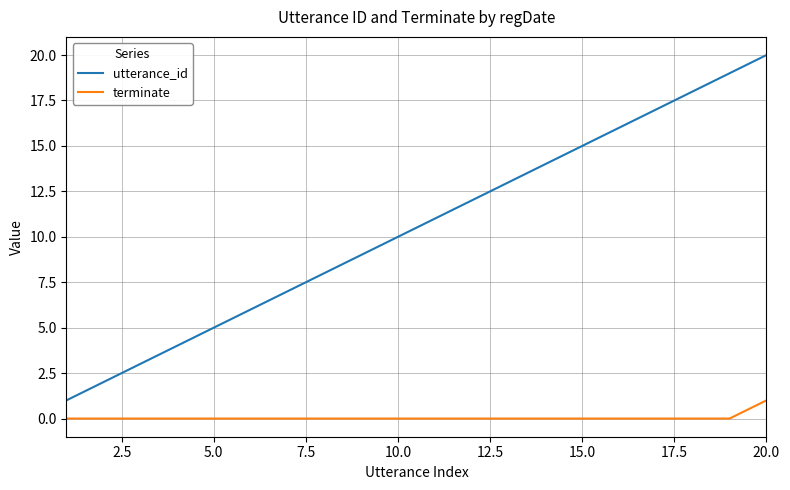

List the series in order of their overall mean, lowest first.

terminate, utterance_id